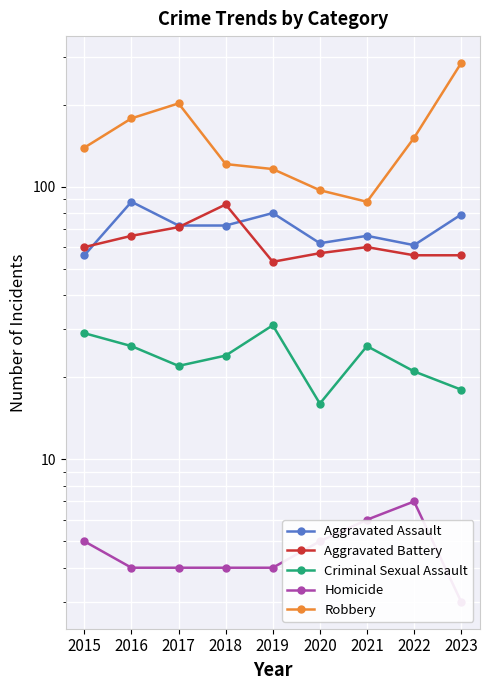

What is the sum of all Robbery values?

1376